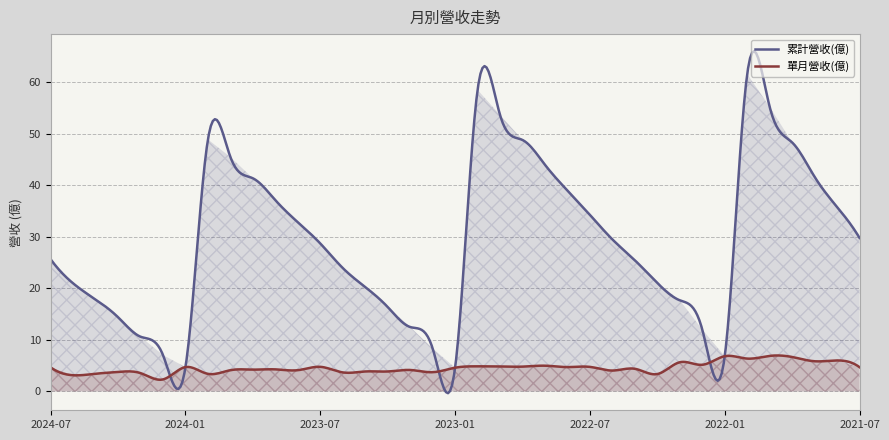

Rank the series at 2023-04 from lowest to highest value.

單月營收(億), 累計營收(億)